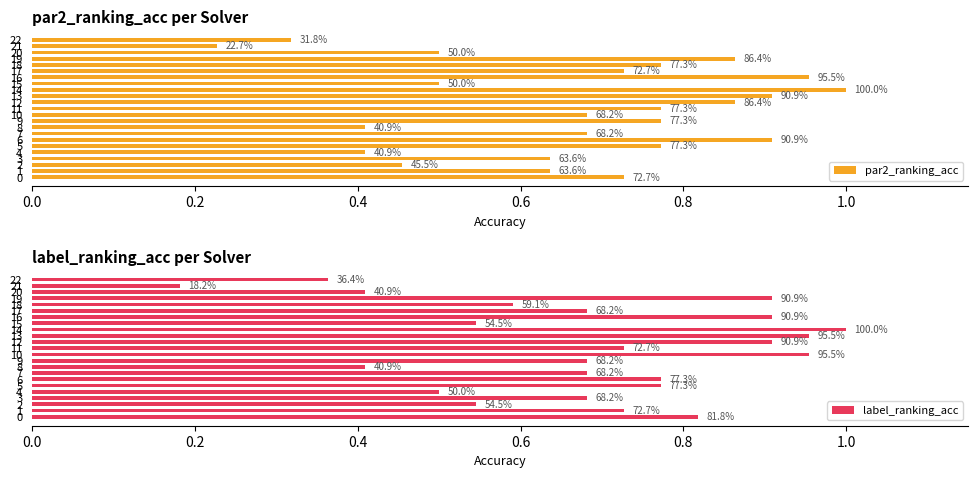

What value does the label_ranking_acc series have at 14?

1.0